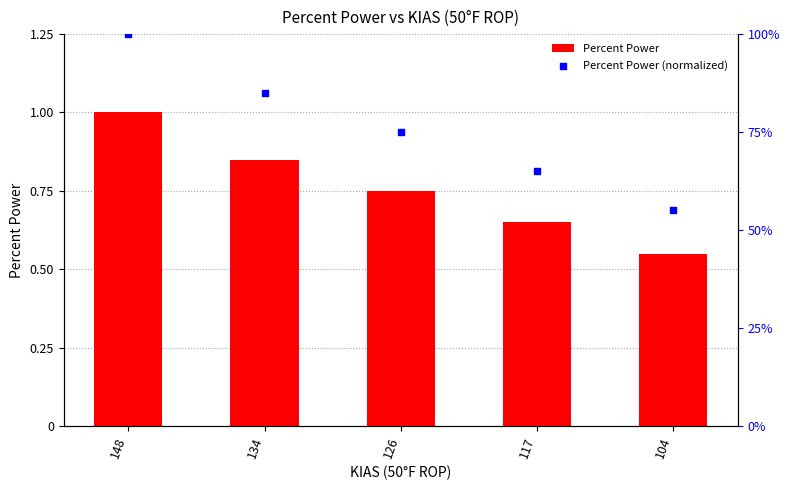

Is the value of Percent Power at 148 greater than the value of Percent Power (normalized) at 126?

Yes